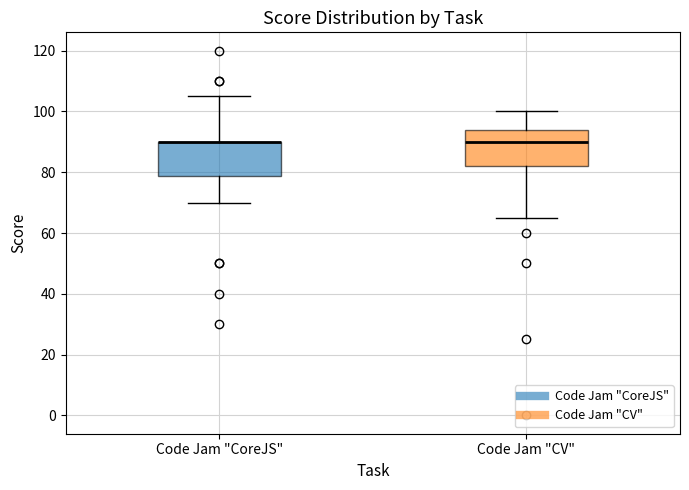

Reading left to right, transcribe this box plot: for each box, give where its median line is, the range the box spans, and where its two whiskers end, as read against the y-axis. The values are not printed on the chart, so give them approximately, as read against the axis.

Code Jam "CoreJS": median 90 (drawn on the box's upper edge), box 78 to 90, whiskers 70 to 106
Code Jam "CV": median 90, box 82 to 94, whiskers 66 to 100